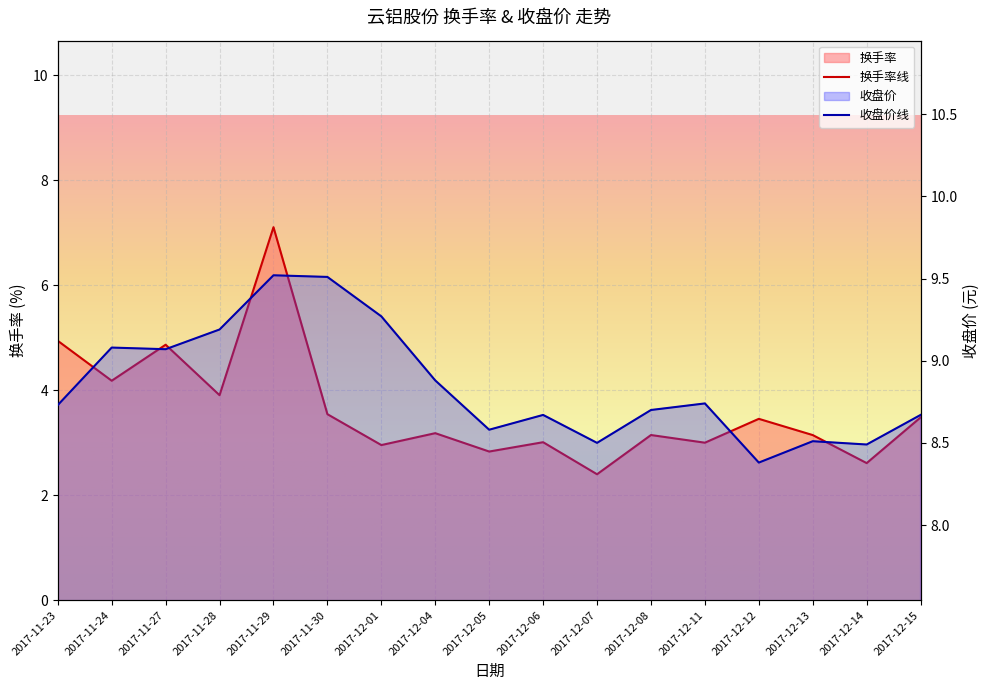

List the labels in order of 收盘价 value, largest first.

2017-11-29, 2017-11-30, 2017-12-01, 2017-11-28, 2017-11-24, 2017-11-27, 2017-12-04, 2017-12-11, 2017-11-23, 2017-12-08, 2017-12-06, 2017-12-15, 2017-12-05, 2017-12-13, 2017-12-07, 2017-12-14, 2017-12-12